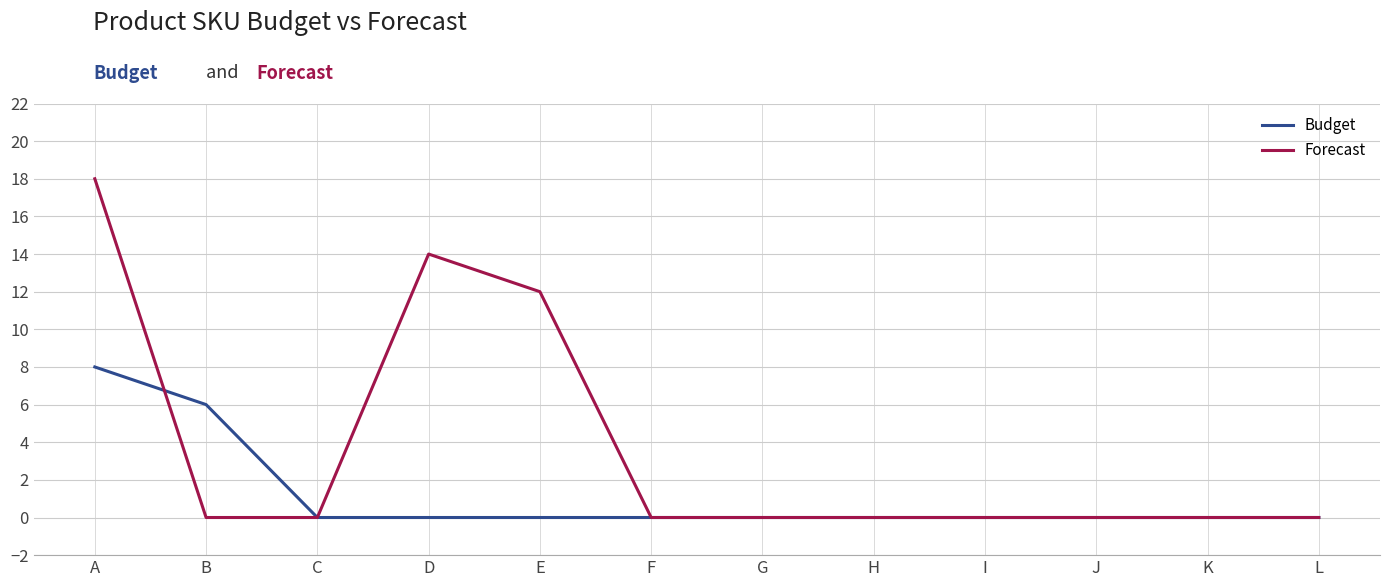

List the series in order of their overall mean, highest first.

Forecast, Budget